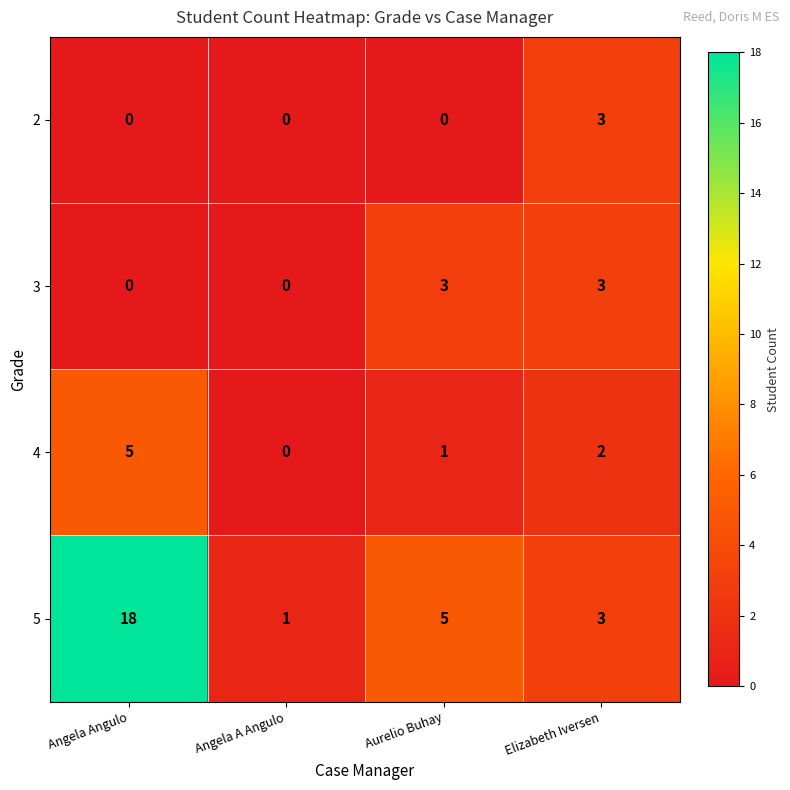

At which category is the sum across all series the highest?

Angela Angulo